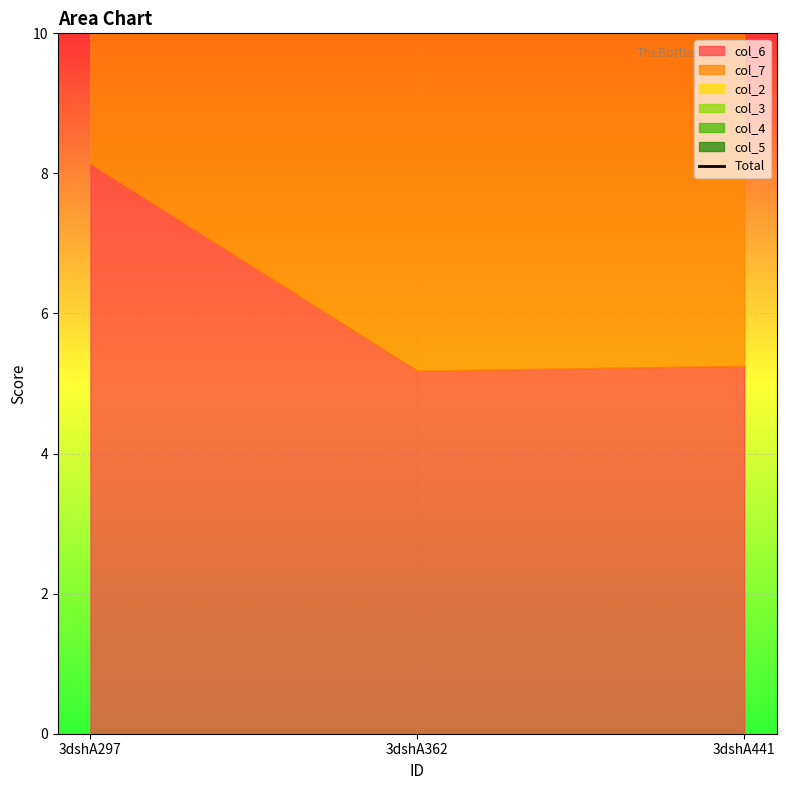

How many lines are shown in the chart?

1